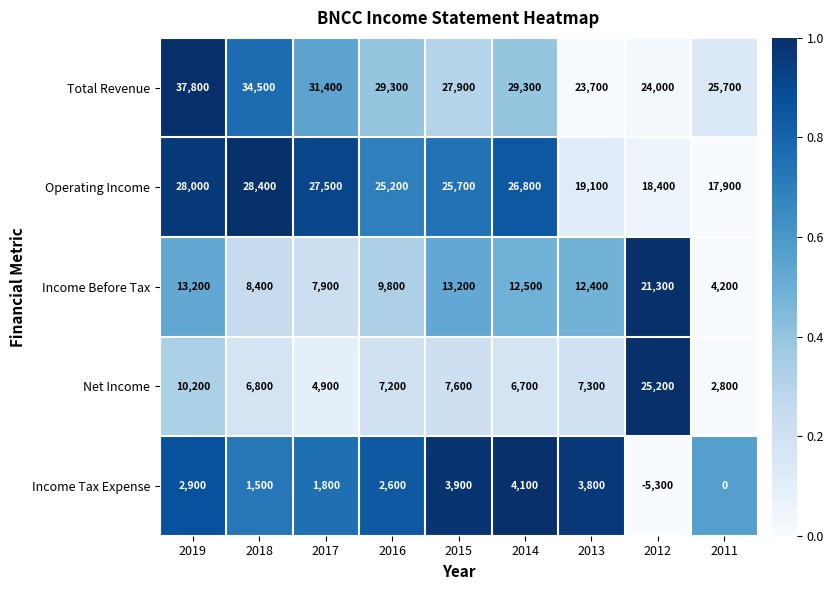

List the series in order of their peak value, lowest first.

Income Tax Expense, Income Before Tax, Net Income, Operating Income, Total Revenue